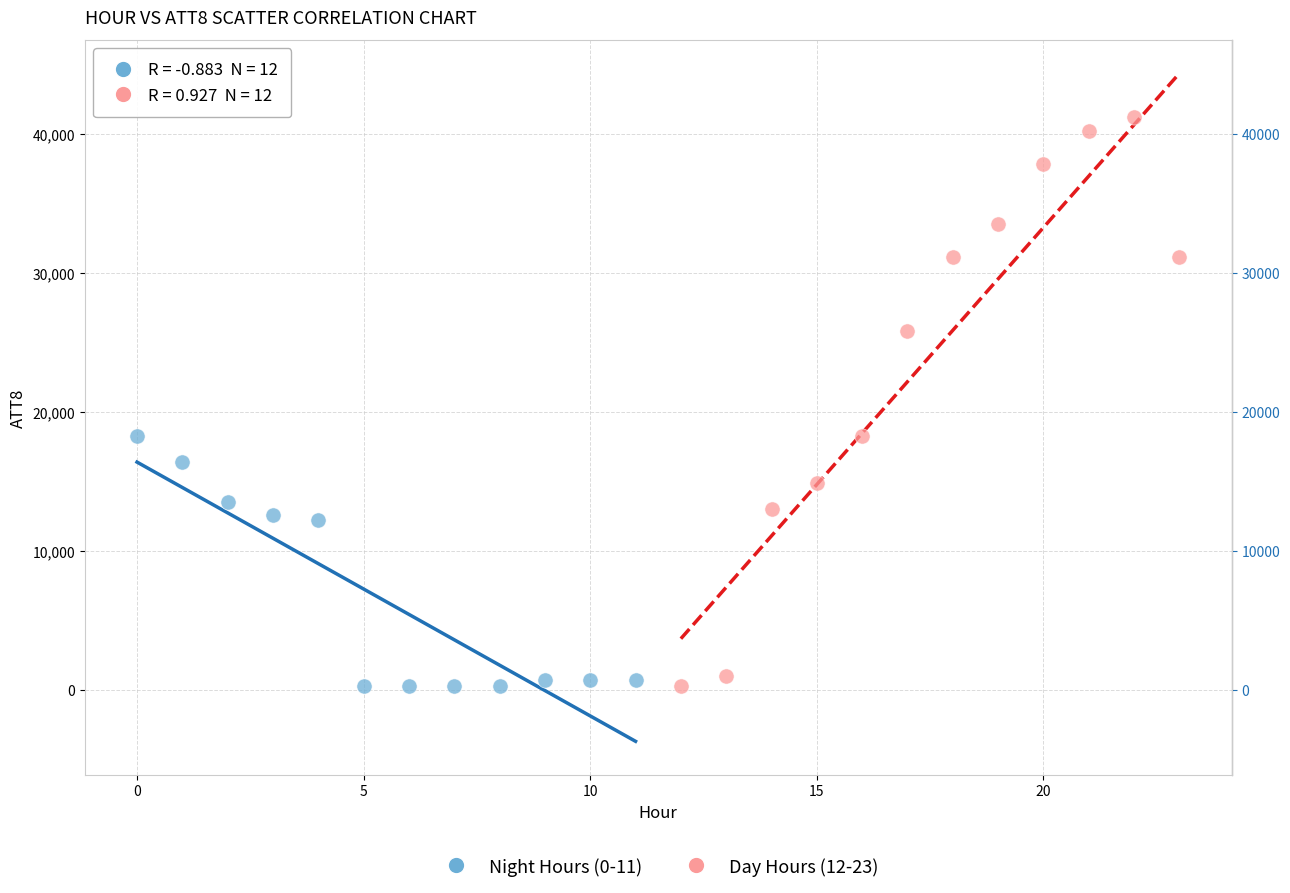

Which series has the widest spread of Y values?

Day Hours (12-23)